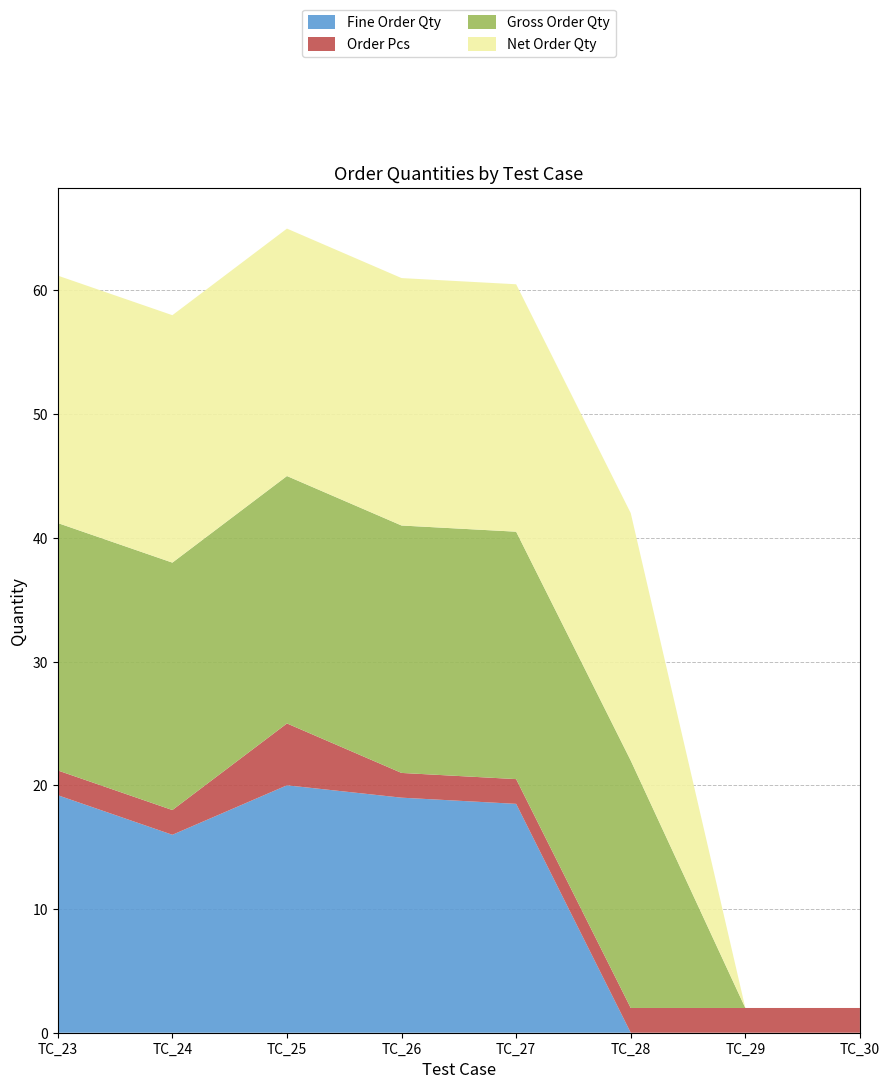

Reading left to right, what are all the values shown in this chart?

Fine Order Qty: TC_23=19.2	TC_24=16.0	TC_25=20.0	TC_26=19.0	TC_27=18.5	TC_28=0.0	TC_29=0.0	TC_30=0.0
Order Pcs: TC_23=2.0	TC_24=2.0	TC_25=5.0	TC_26=2.0	TC_27=2.0	TC_28=2.0	TC_29=2.0	TC_30=2.0
Gross Order Qty: TC_23=20.0	TC_24=20.0	TC_25=20.0	TC_26=20.0	TC_27=20.0	TC_28=20.0	TC_29=0.0	TC_30=0.0
Net Order Qty: TC_23=20.0	TC_24=20.0	TC_25=20.0	TC_26=20.0	TC_27=20.0	TC_28=20.0	TC_29=0.0	TC_30=0.0